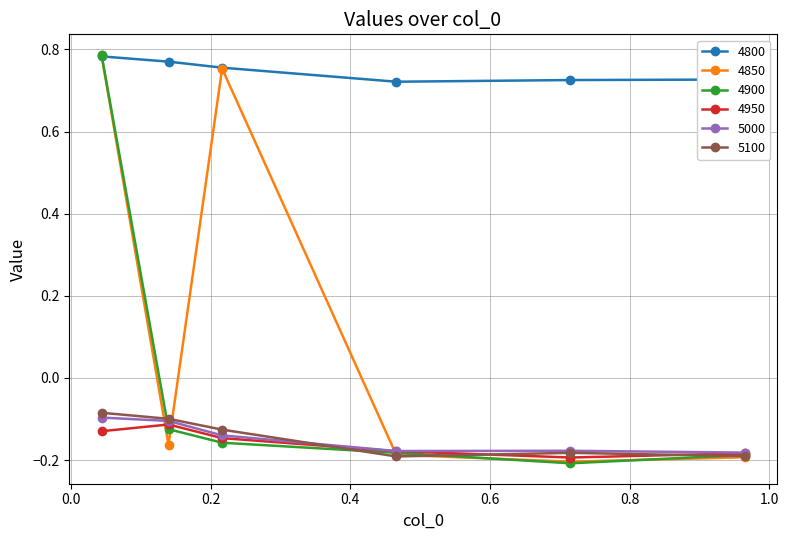

True or false: 4950 has more than 0 interior local peaks.

True